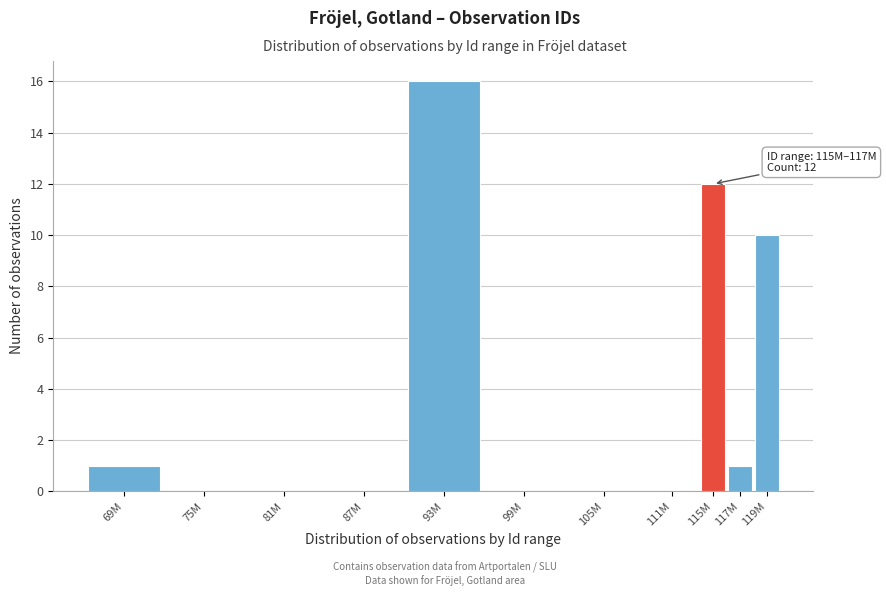

Reading left to right, what are all the values shown in this chart?

69M=1	75M=0	81M=0	87M=0	93M=16	99M=0	105M=0	111M=0	115M=12	117M=1	119M=10